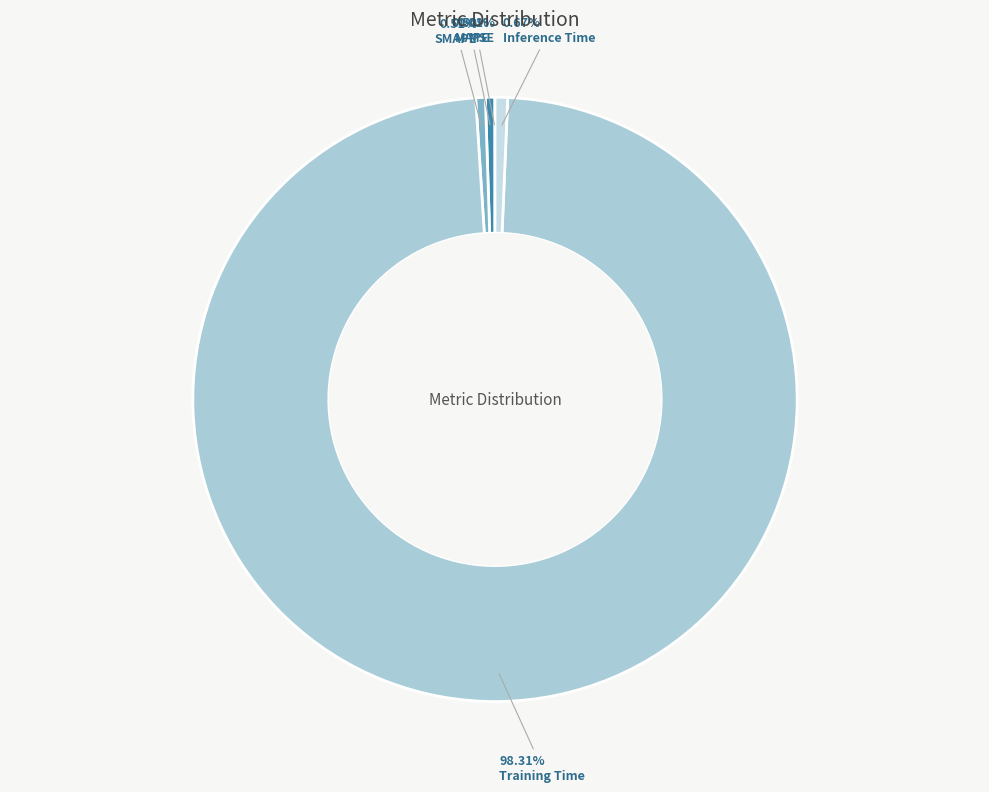

Between Training Time and SMAPE, which is larger?

Training Time